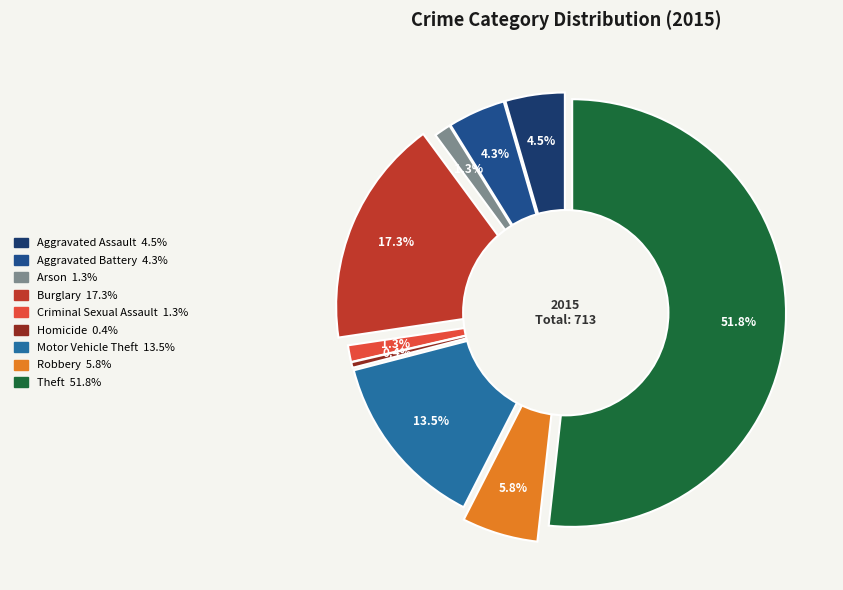

What percentage is the Theft slice, to the nearest percent?

52%